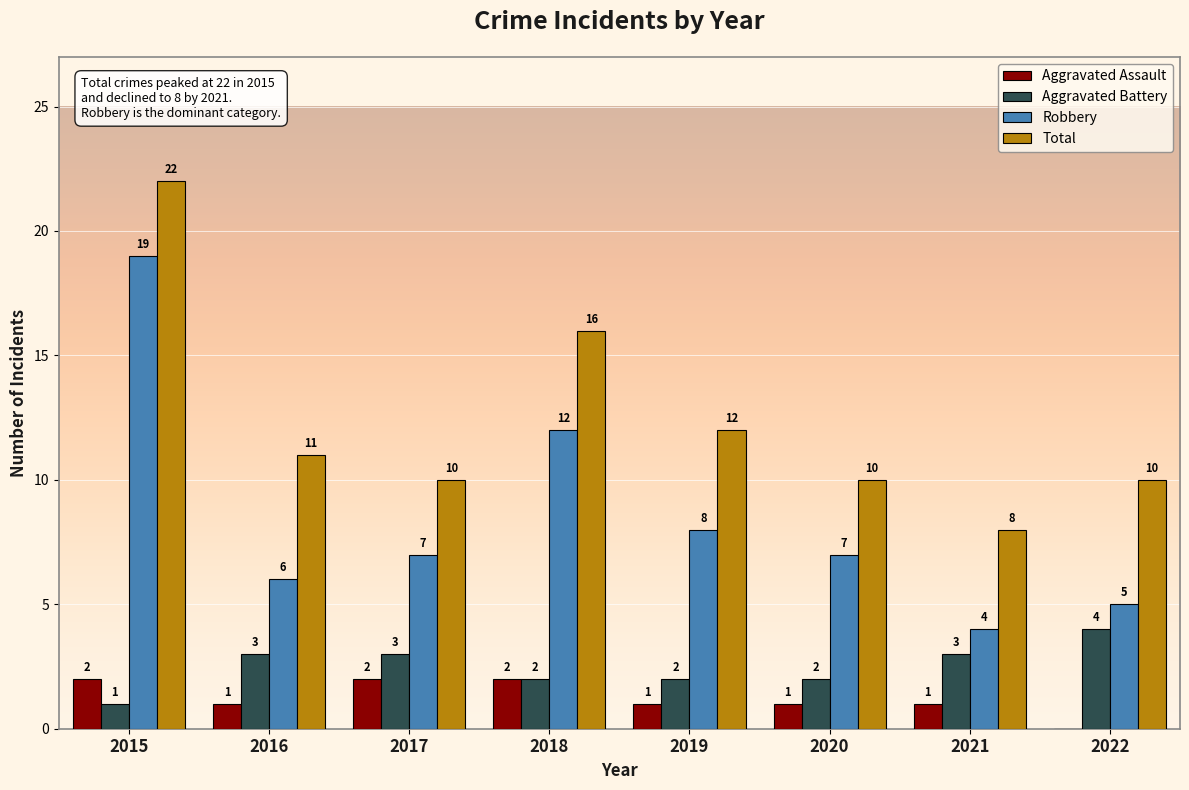

Reading right to left, list all the values displayed in this chart.

Aggravated Assault: 0	1	1	1	2	2	1	2
Aggravated Battery: 4	3	2	2	2	3	3	1
Robbery: 5	4	7	8	12	7	6	19
Total: 10	8	10	12	16	10	11	22